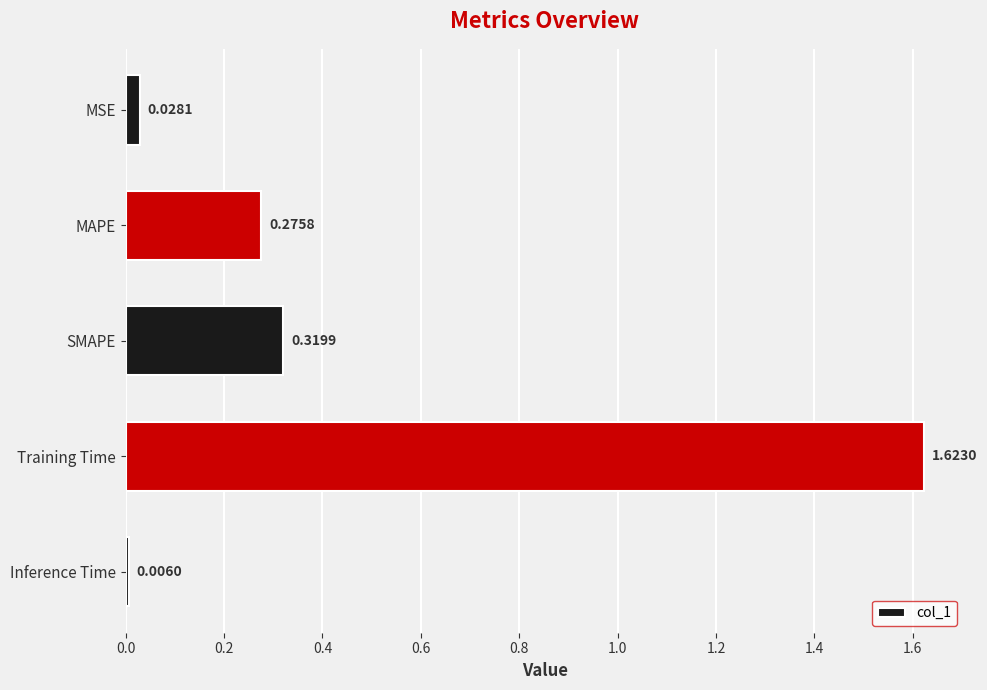

Between Inference Time and MSE, which is larger?

MSE